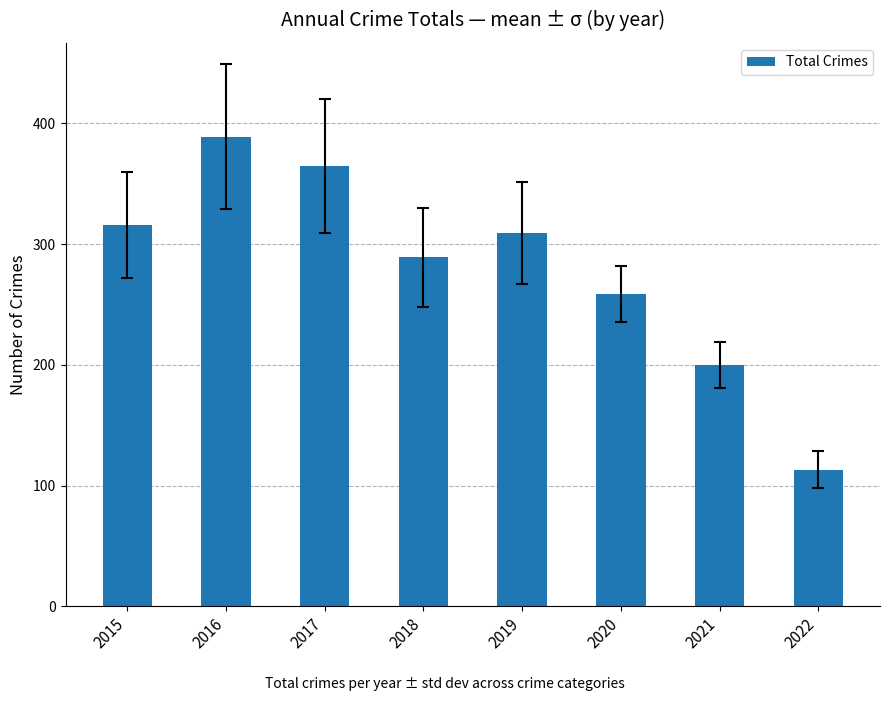

List the labels in order of value, smallest first.

2022, 2021, 2020, 2018, 2019, 2015, 2017, 2016